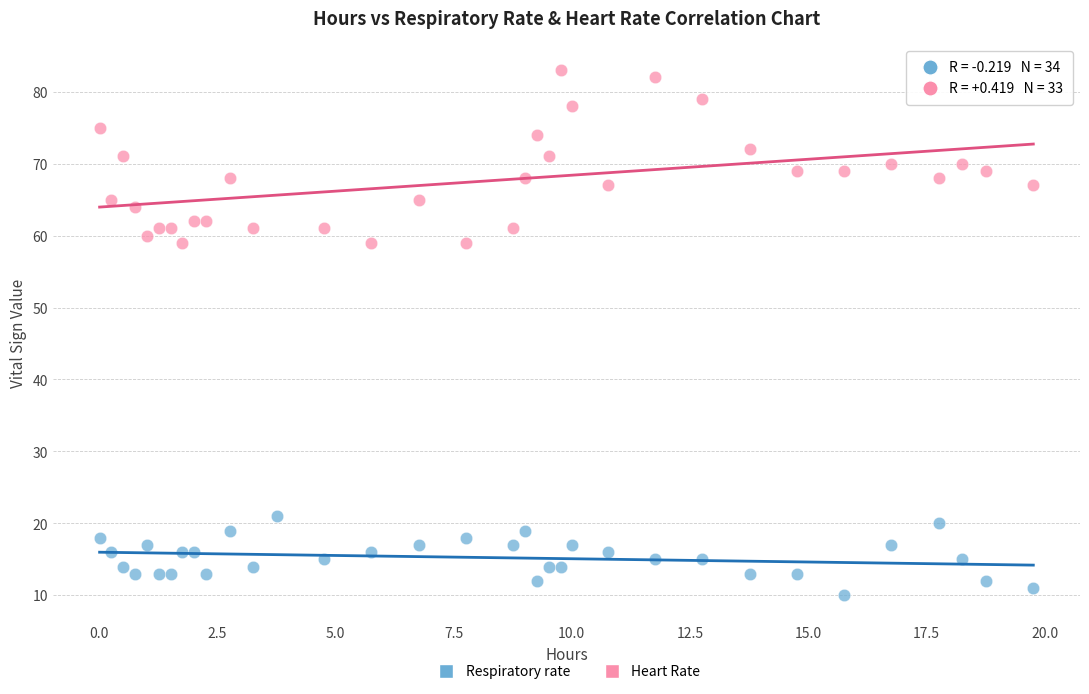

Which series contains the lowest Y value?

Respiratory rate